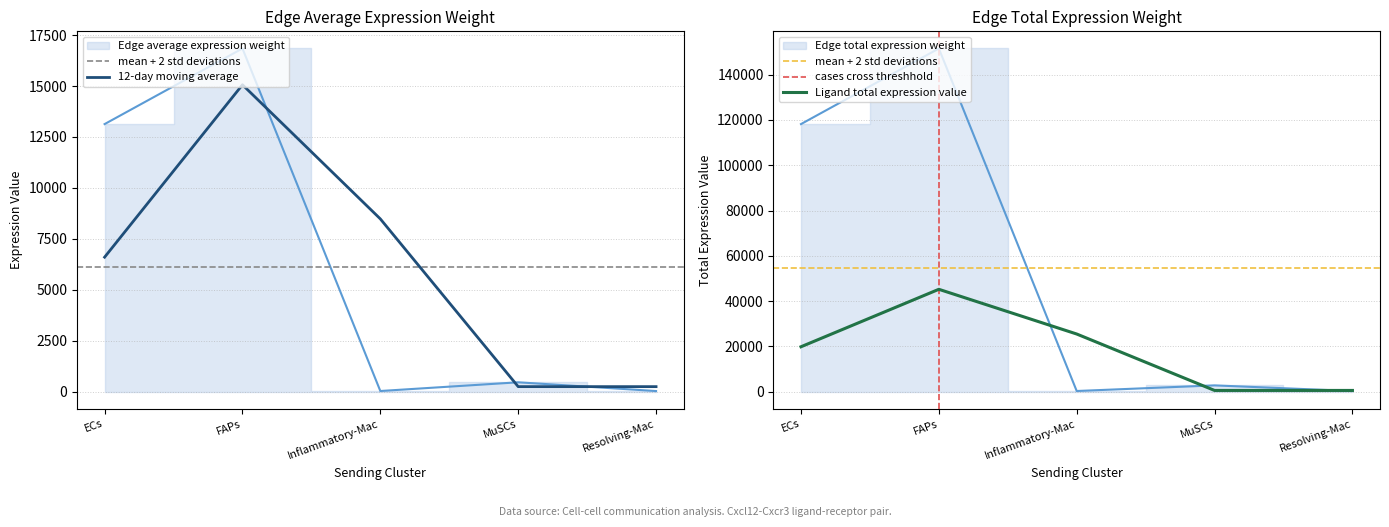

The 12-day moving average series shows 3986.2 at FAPs. True or false?

False